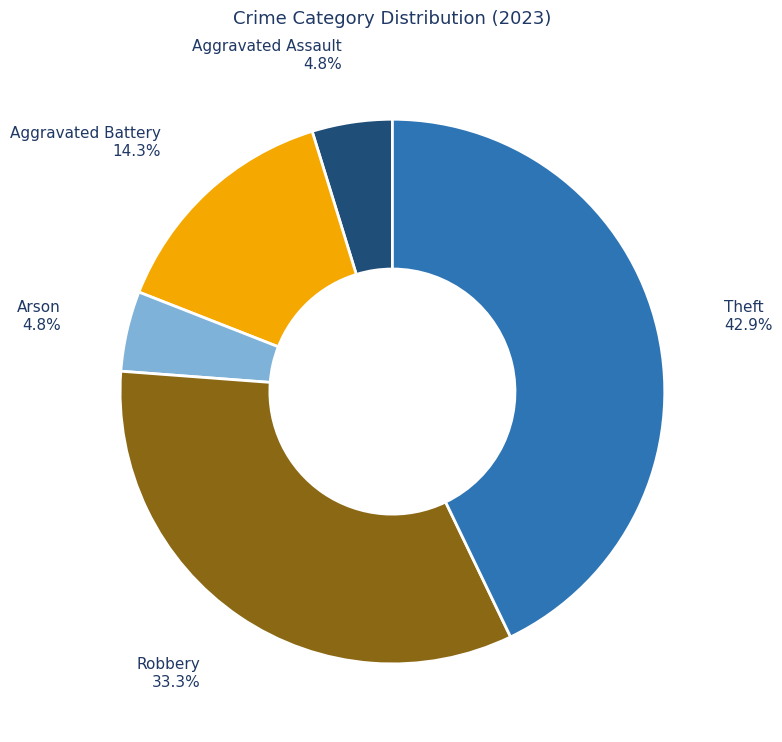

Which has a higher value, Aggravated Battery or Theft?

Theft